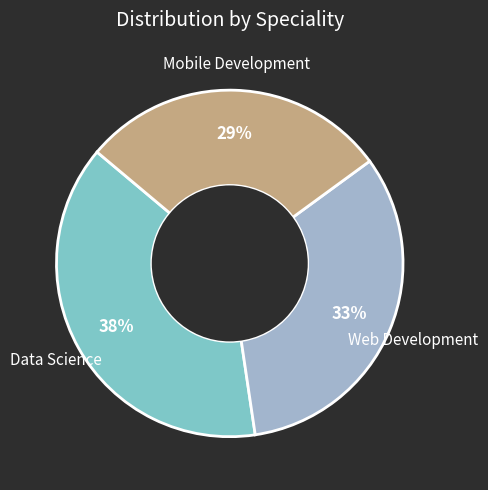

To the nearest percent, what is the average slice percentage?

33%